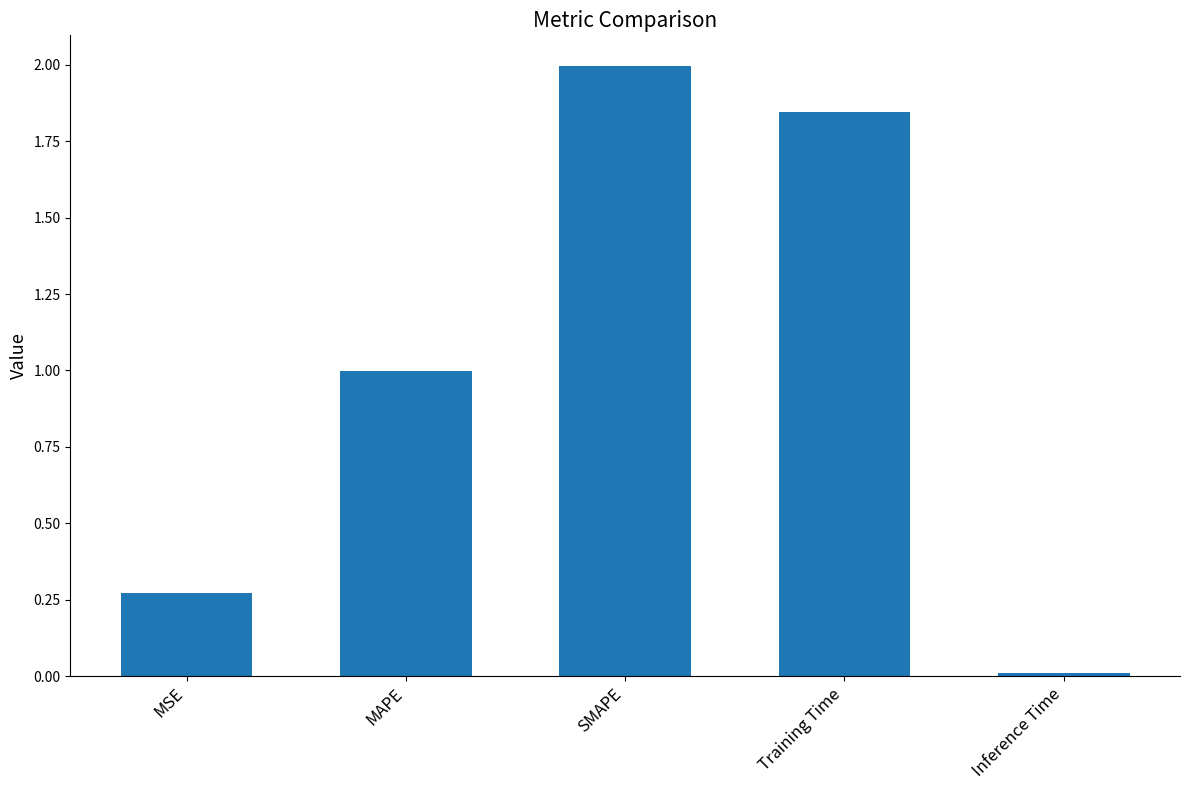

What is the maximum value shown in the chart?

2.0